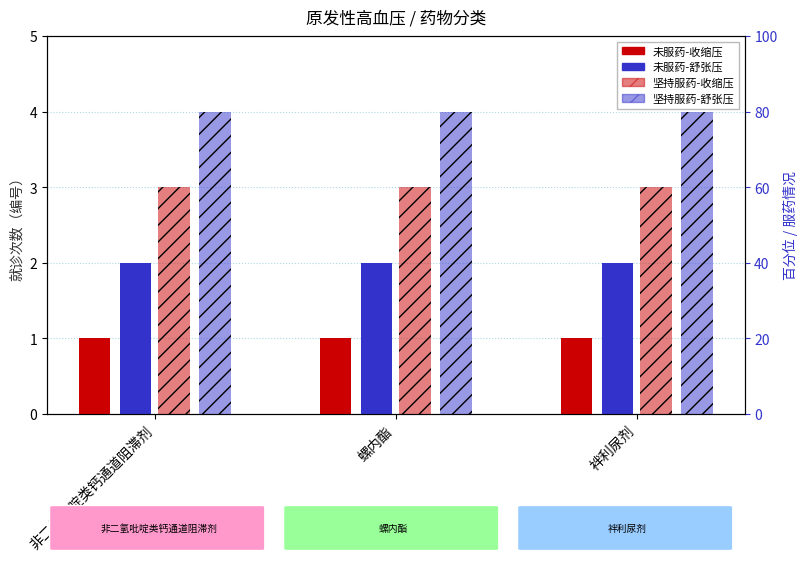

At how many categories does at least one series exceed 3?

3